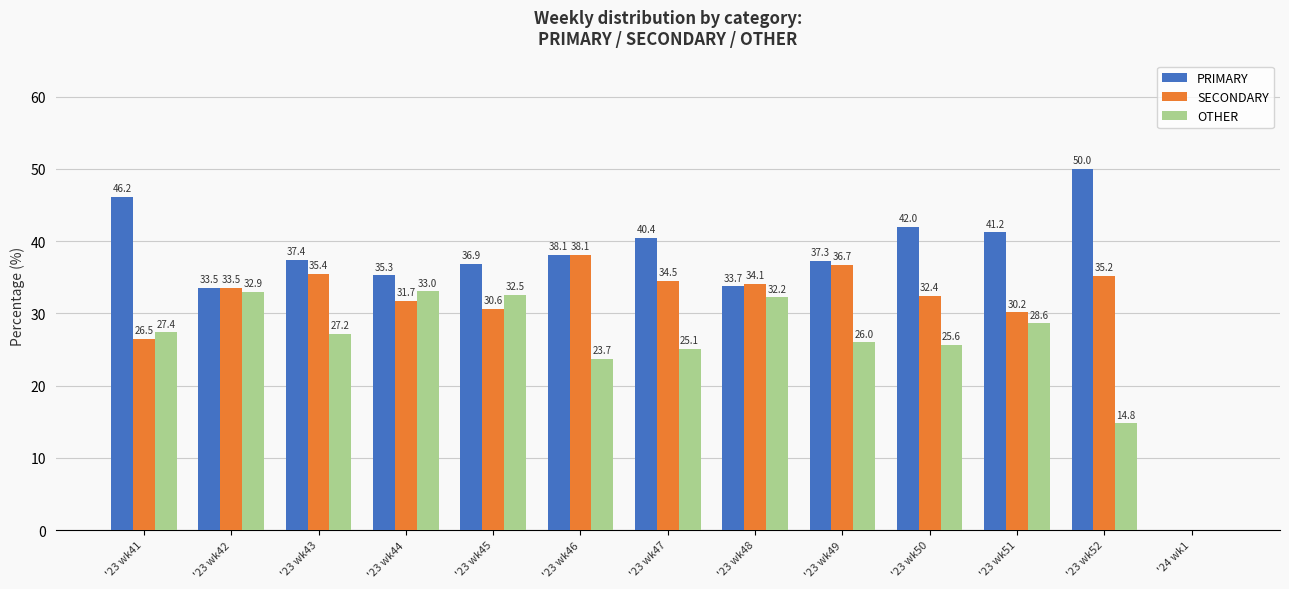

The SECONDARY series shows 36.7 at '23 wk49. True or false?

True